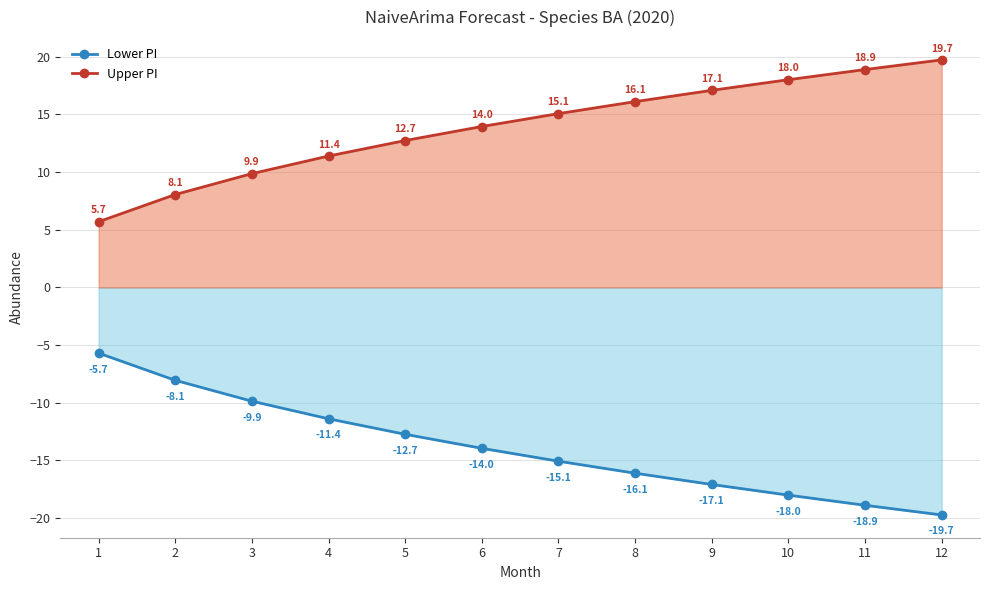

True or false: Lower PI and Upper PI intersect in this chart.

False